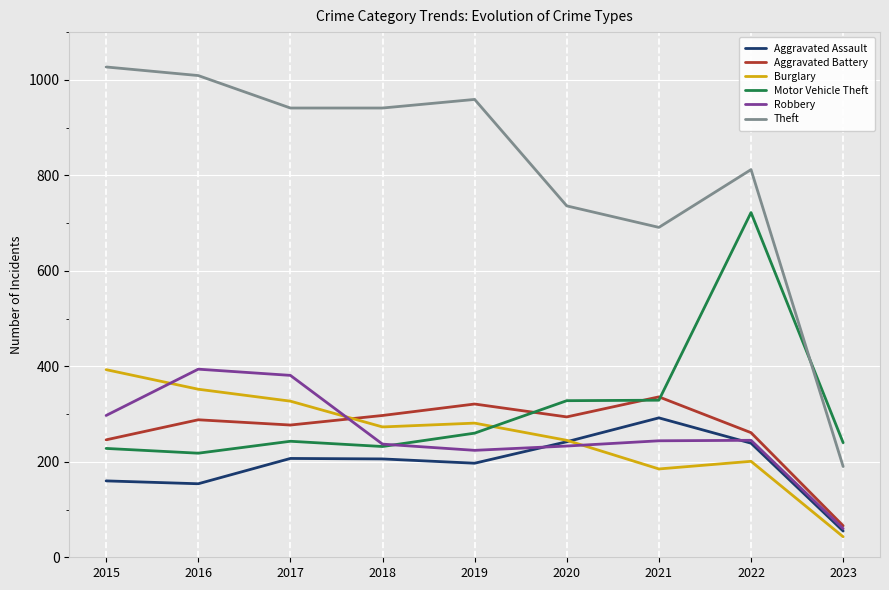

Does the chart display data point markers on the line(s)?

No